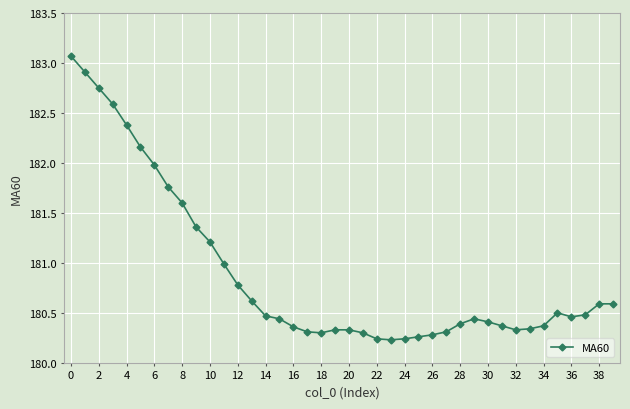

What is the value of the 39th point from the left?

180.6